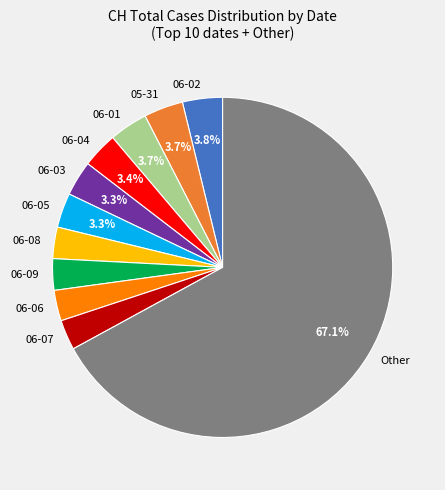

What is the largest slice in the pie chart?

Other